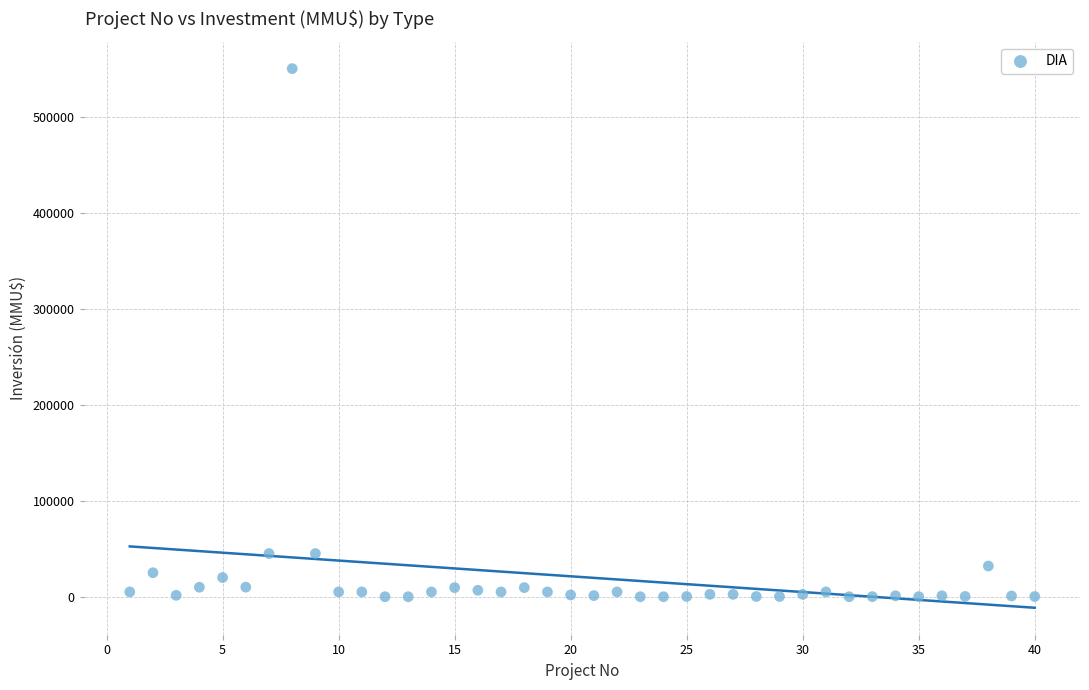

What is the range of X values (max minus min)?

39